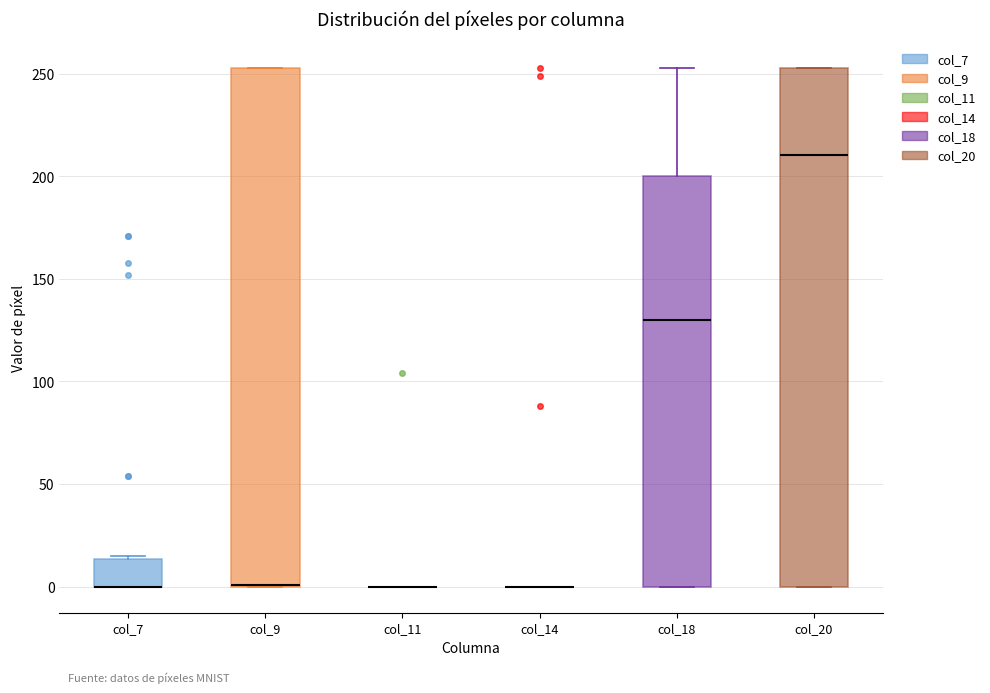

Reading left to right, read every box against the y-axis: the position of its median line, the range the box covers, and the ends of its whiskers. The values are not printed on the chart, so give them approximately, as read against the axis.

col_7: median 0 (drawn on the box's lower edge), box 0 to 15, whiskers 0 to 15
col_9: median 0 (drawn on the box's lower edge), box 0 to 255, whiskers 0 to 255
col_11: box collapsed to a line at 0, whiskers 0 to 0
col_14: box collapsed to a line at 0, whiskers 0 to 0
col_18: median 130, box 0 to 200, whiskers 0 to 255
col_20: median 210, box 0 to 255, whiskers 0 to 255